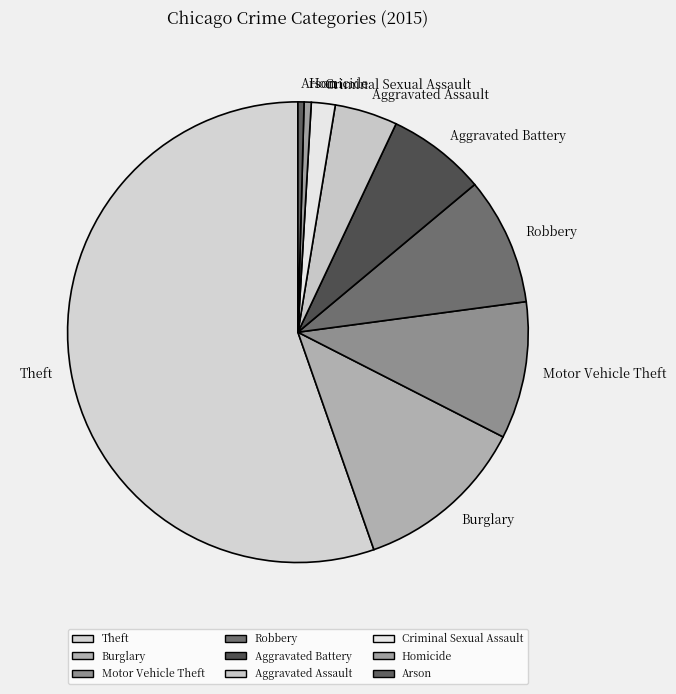

How many slices are in this pie chart?

9